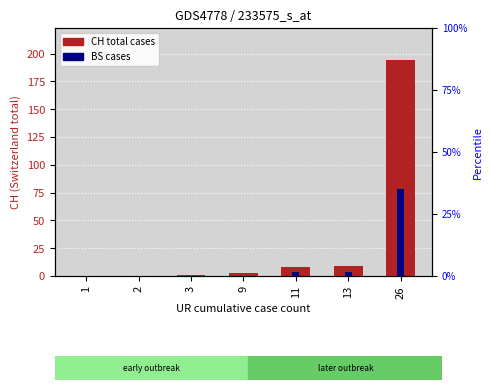

How many positive values does the CH (Switzerland) series have?

5